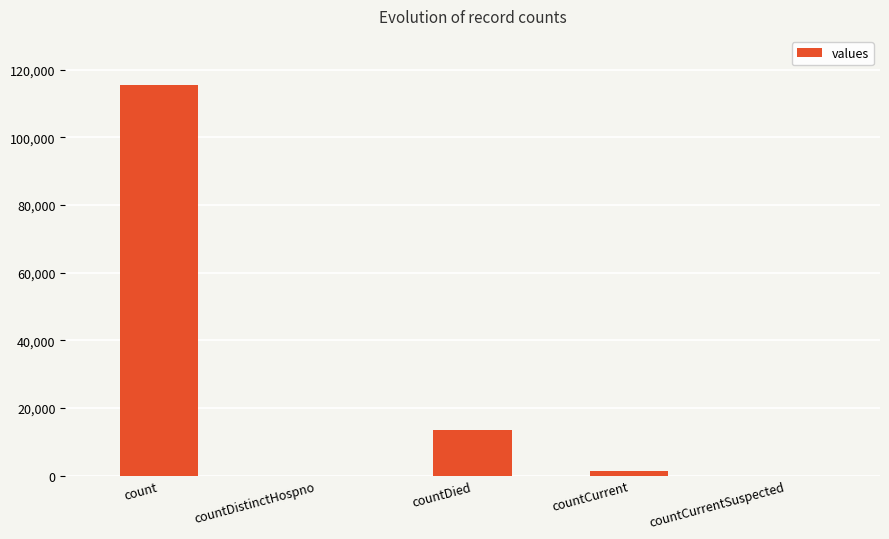

The chart shows a value of 28704 at count. True or false?

False